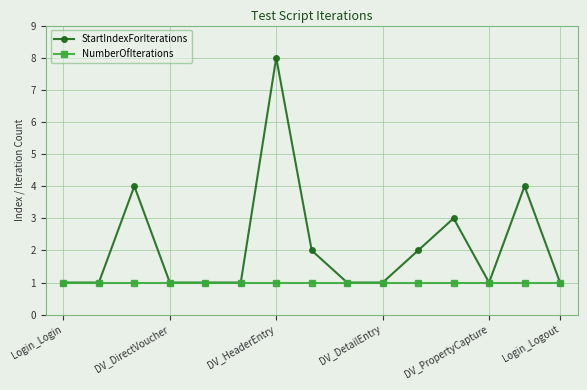

Does the chart display data point markers on the line(s)?

Yes